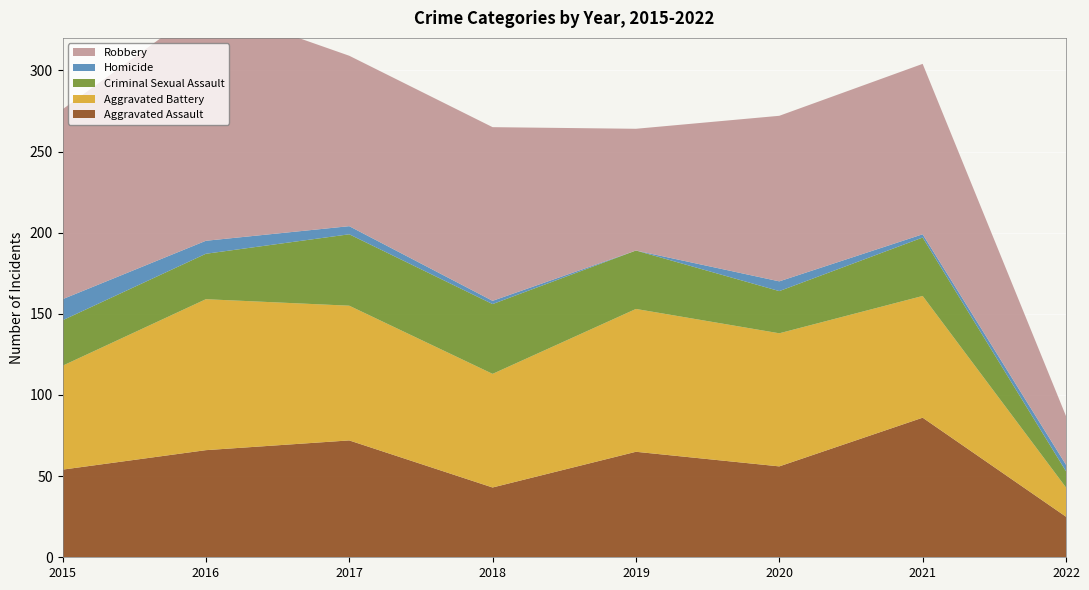

Reading left to right, list all the values displayed in this chart.

Aggravated Assault: 54	66	72	43	65	56	86	25
Aggravated Battery: 64	93	83	70	88	82	75	18
Criminal Sexual Assault: 28	28	44	43	36	26	36	10
Homicide: 13	8	5	2	0	6	2	4
Robbery: 117	145	105	107	75	102	105	30